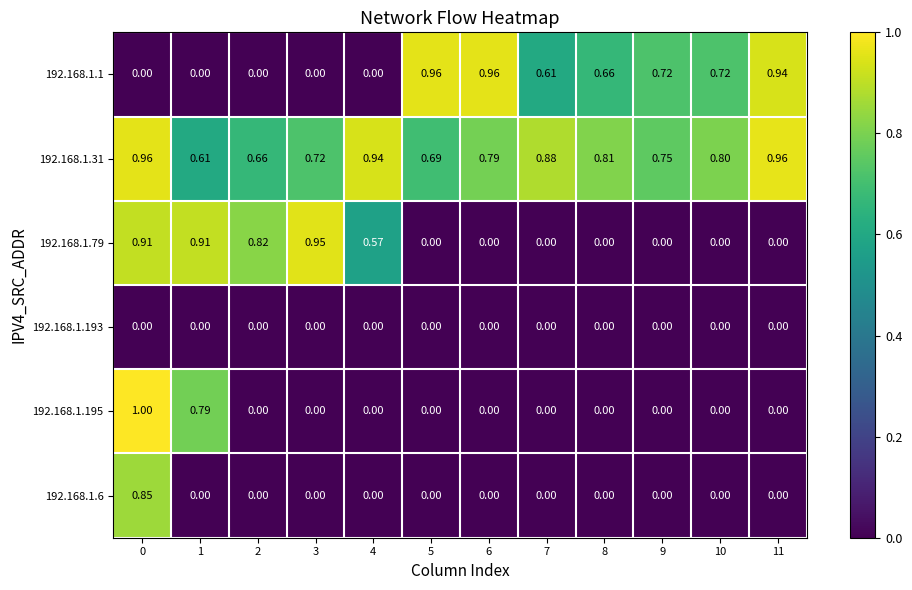

At how many categories does at least one series exceed 0?

12